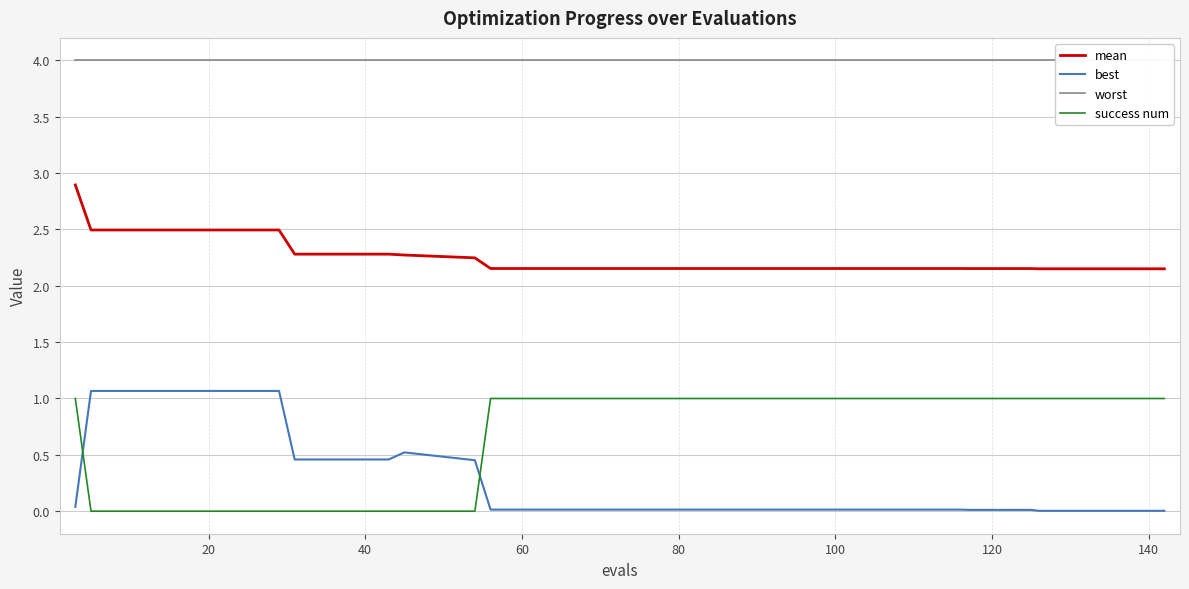

Count the number of data series in this chart.

4